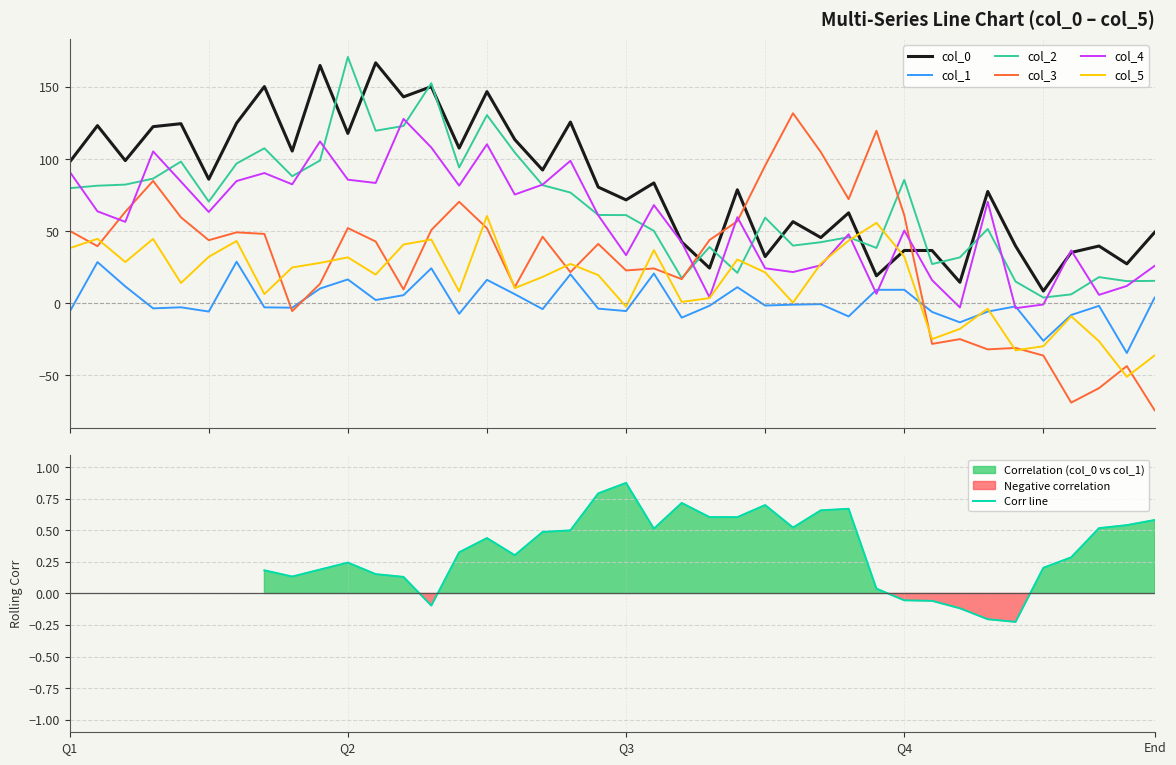

True or false: col_1 and col_2 cross at least once.

False